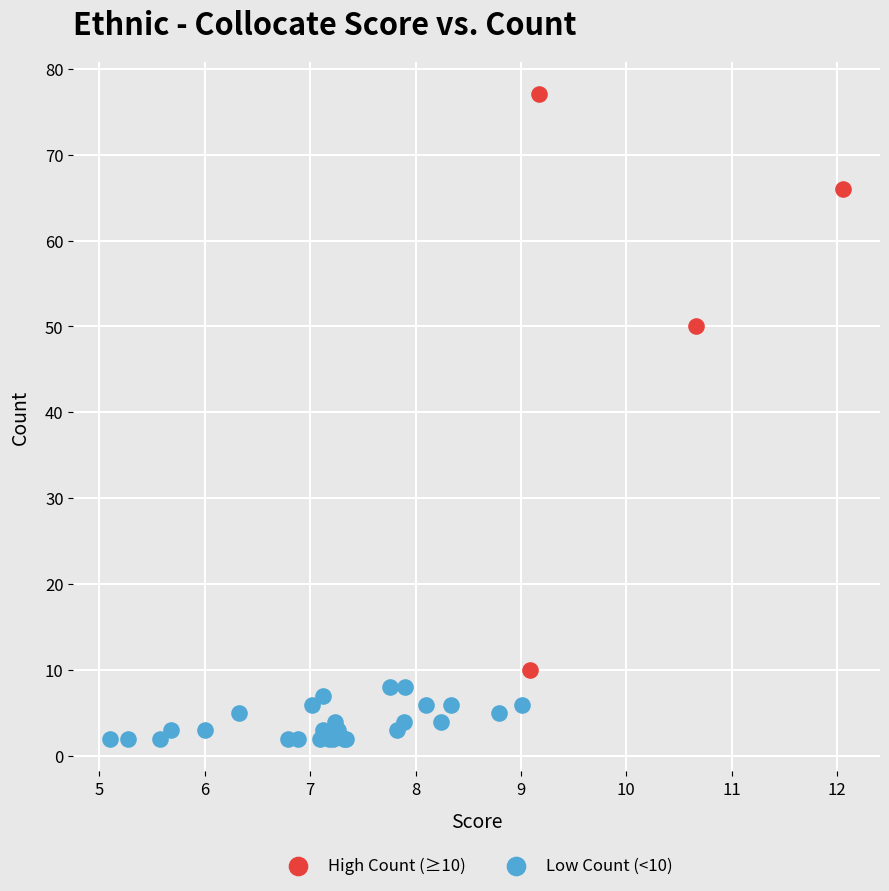

Which series reaches the minimum Y coordinate?

Low Count (<10)